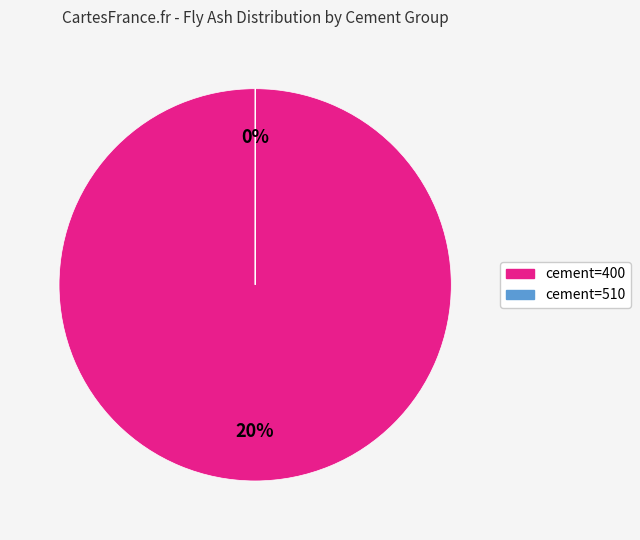

Is there a majority slice in this chart?

Yes